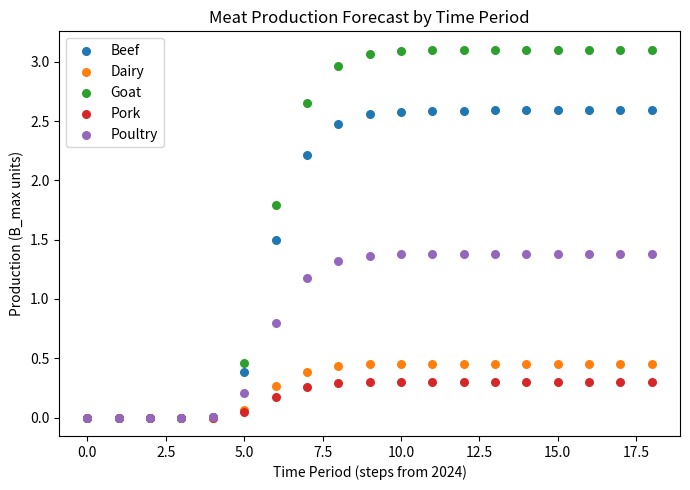

Which series has the largest Y range (max minus min)?

Goat